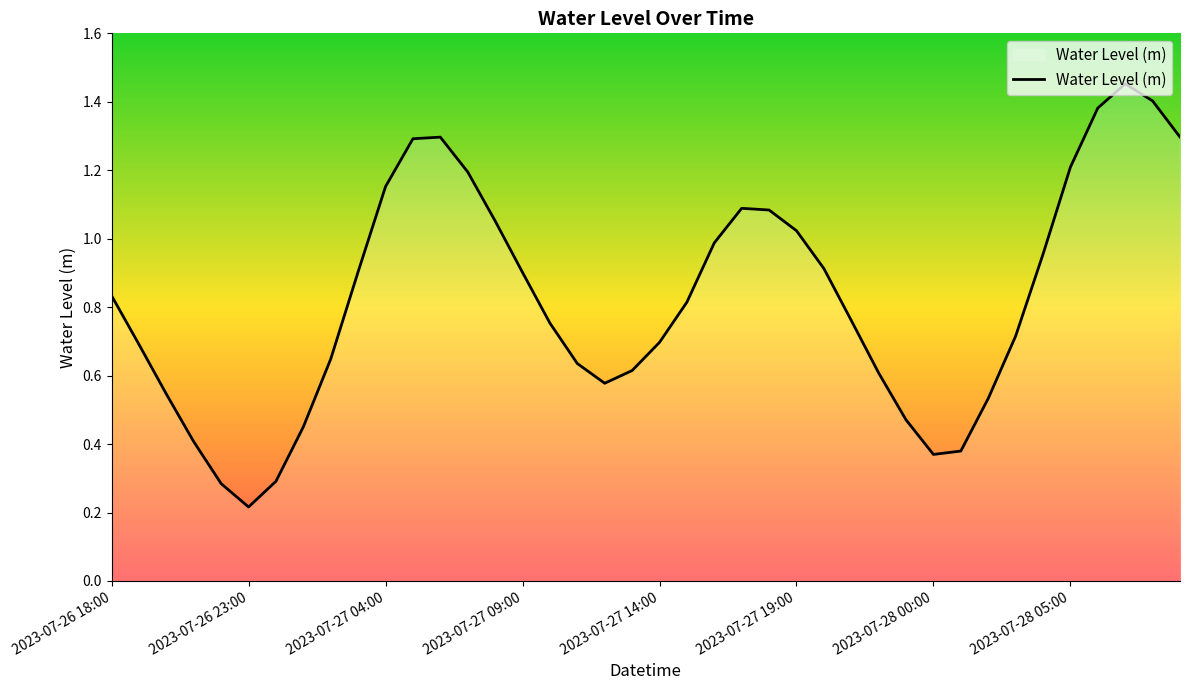

At which label is the value closest to 0?

2023-07-26 23:00